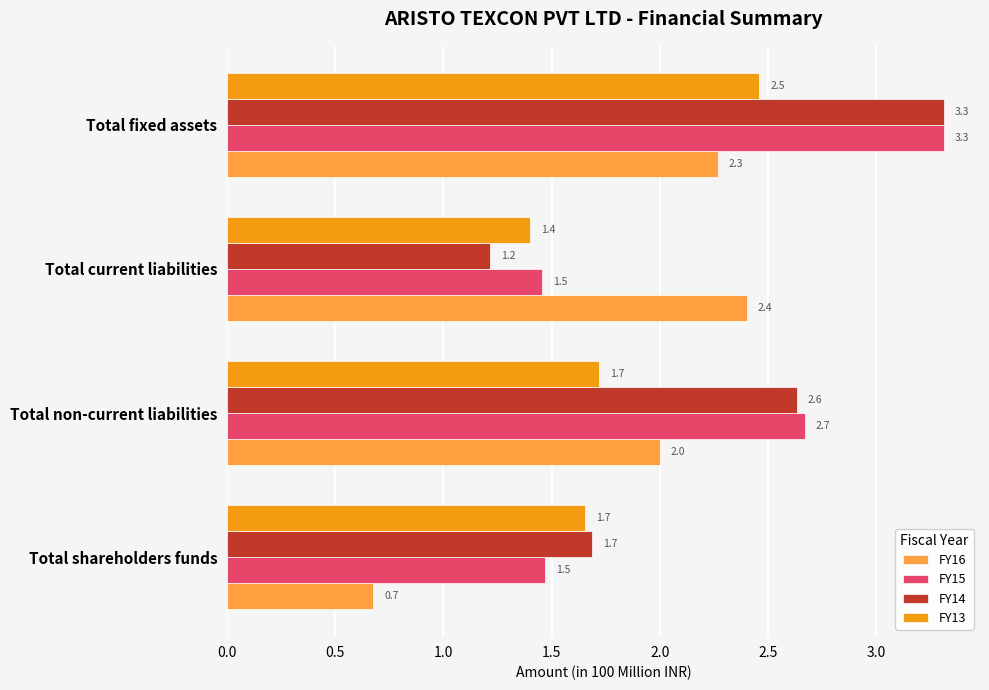

At which category is the sum across all series the highest?

Total fixed assets